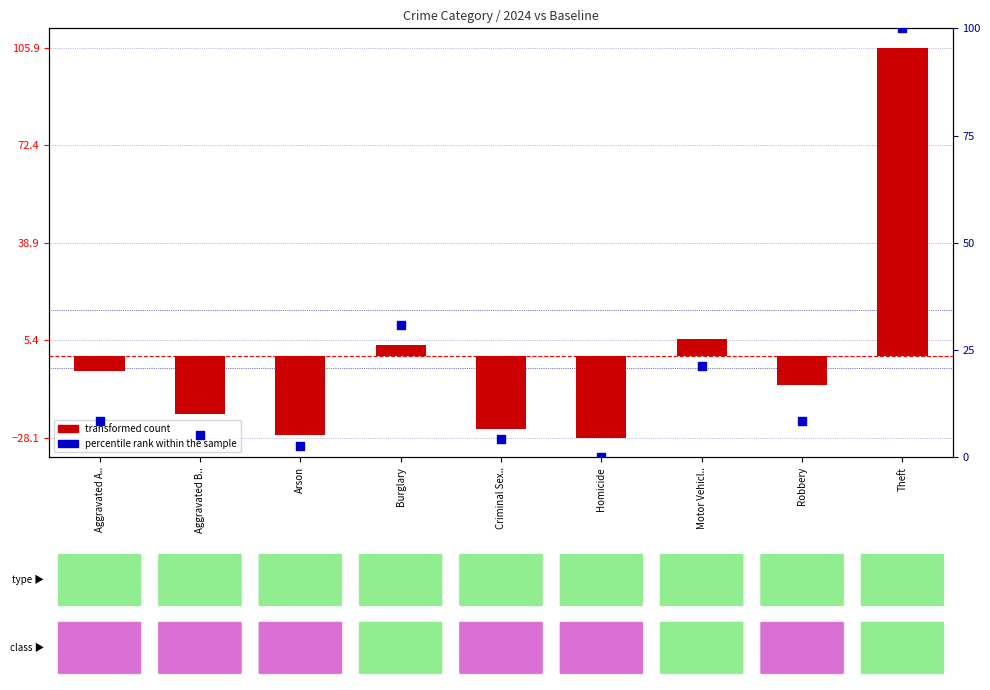

Which series contains the highest Y value?

transformed count